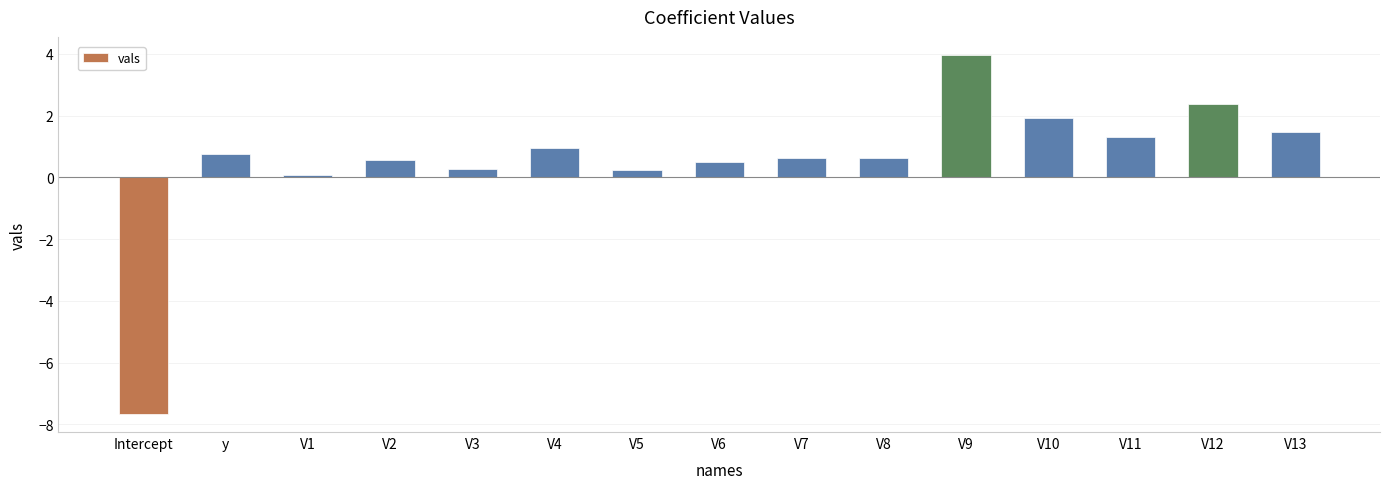

What is the approximate value at V7?

0.6